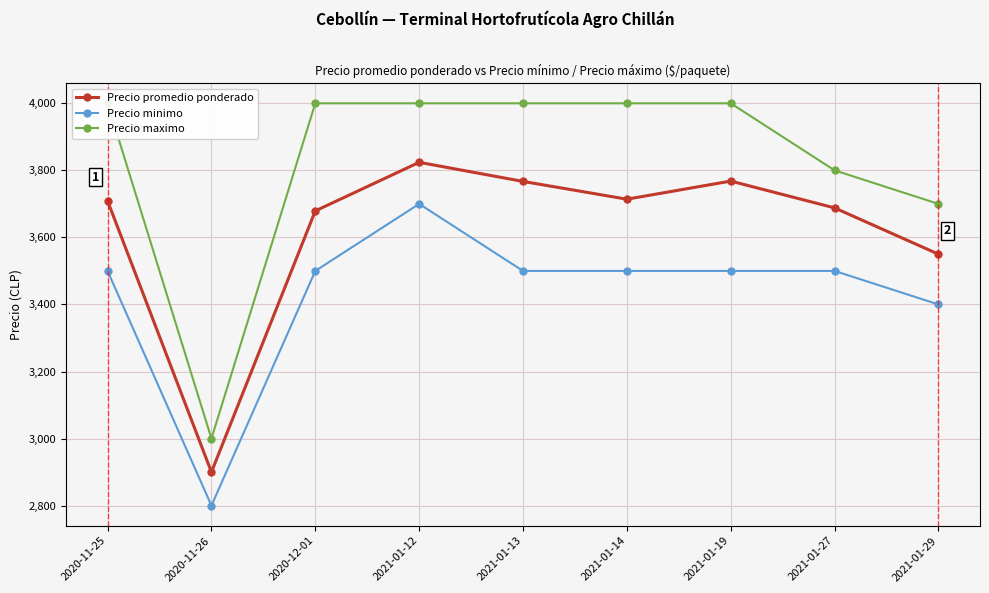

What is the label of the 7th point from the left?

2021-01-19